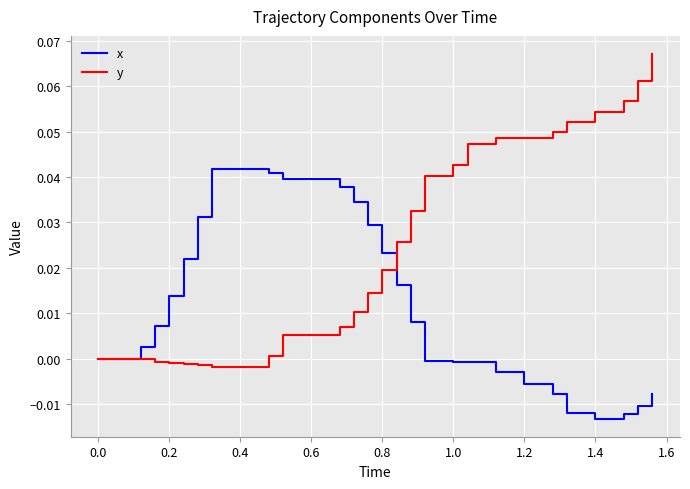

Rank the series by their average value, from lowest to highest.

x, y